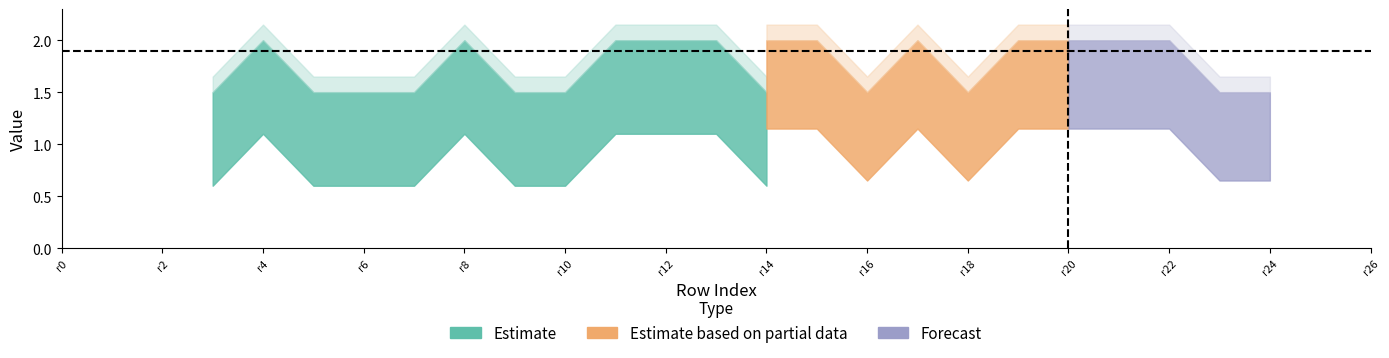

Does the chart display data point markers on the line(s)?

No